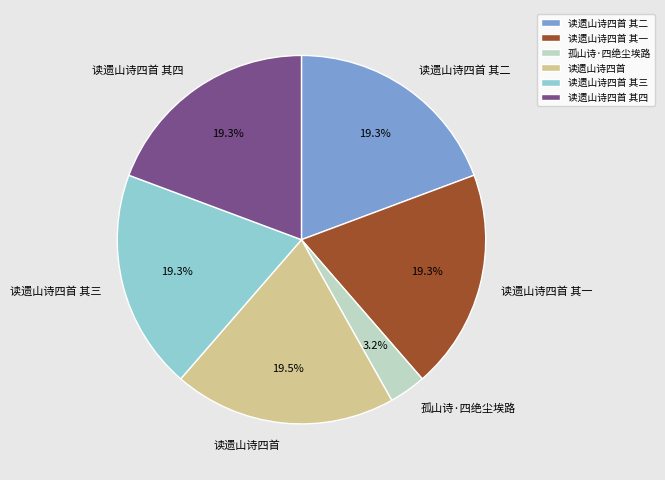

Approximately how many times larger is the value at 读遗山诗四首 compared to 读遗山诗四首 其二?

1.0